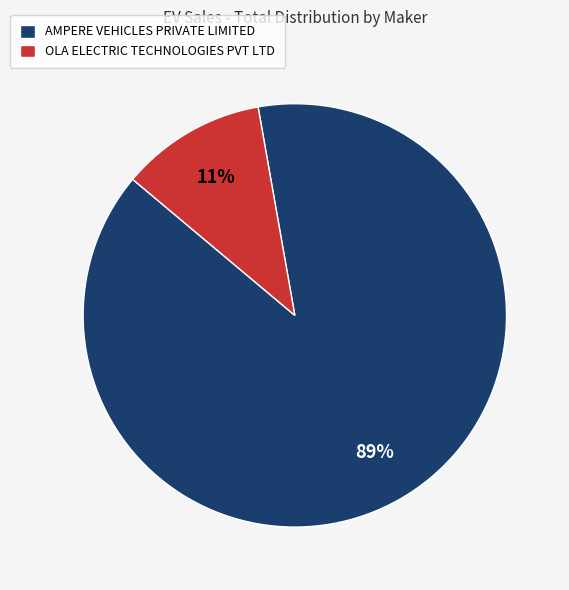

Is there any slice that represents more than half of the pie?

Yes